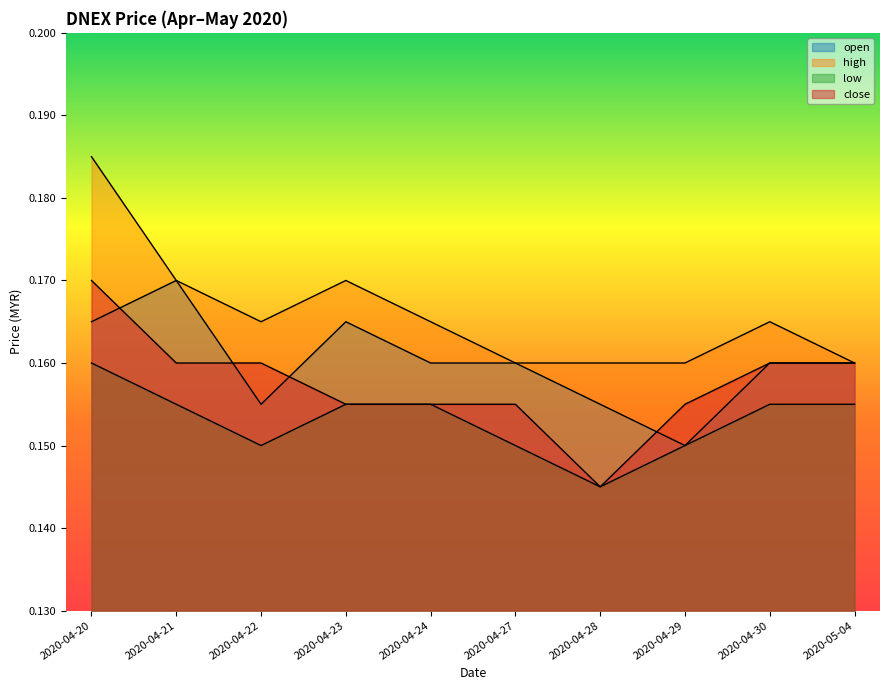

Read the open value at 2020-04-24.

0.2